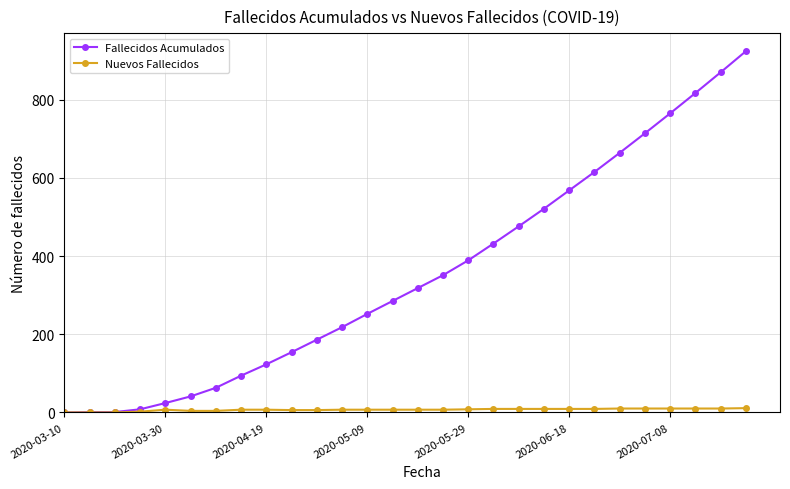

List the series in order of their peak value, highest first.

Fallecidos Acumulados, Nuevos Fallecidos